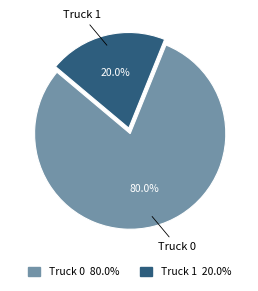

What percentage is NOT represented by Truck 1?

80.0%